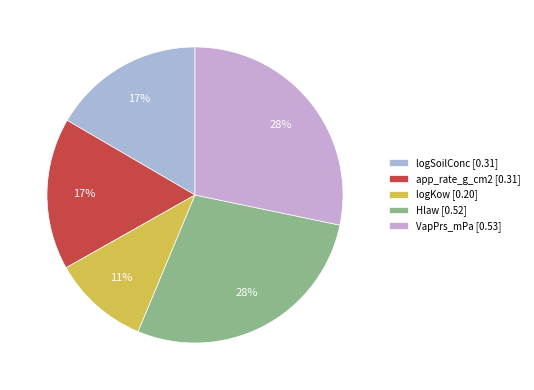

True or false: VapPrs_mPa accounts for 19% of the total.

False